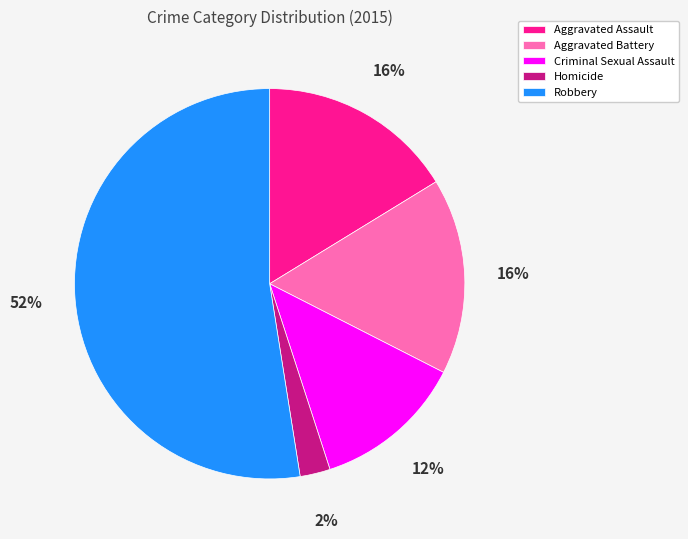

To the nearest percent, what is the combined percentage of Aggravated Battery and Criminal Sexual Assault?

29%